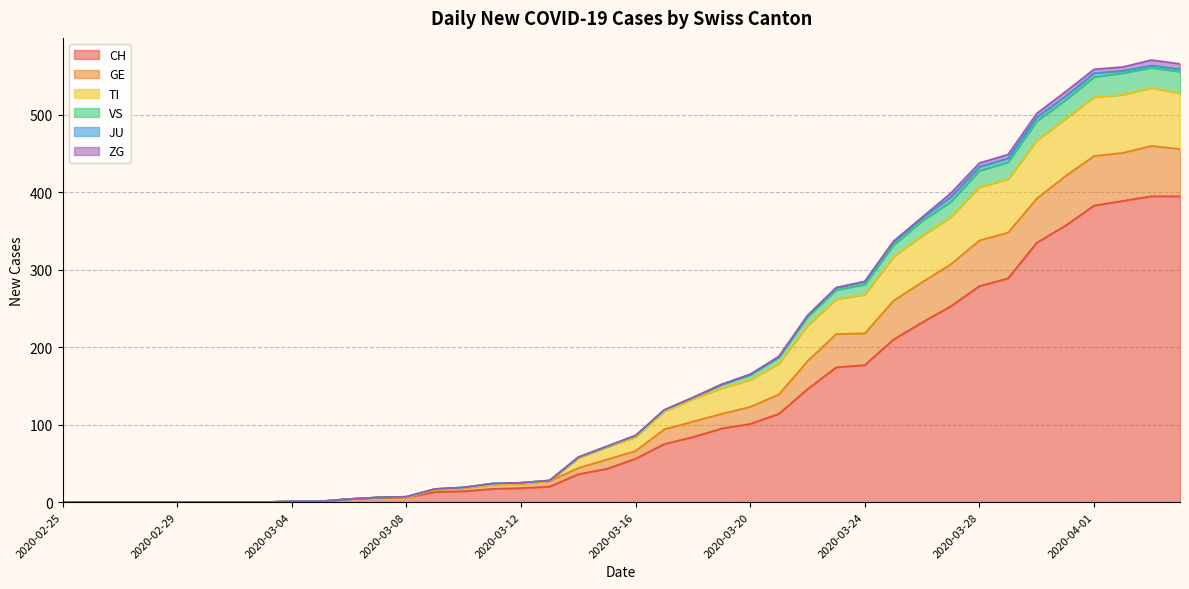

What is the maximum value for CH?

395